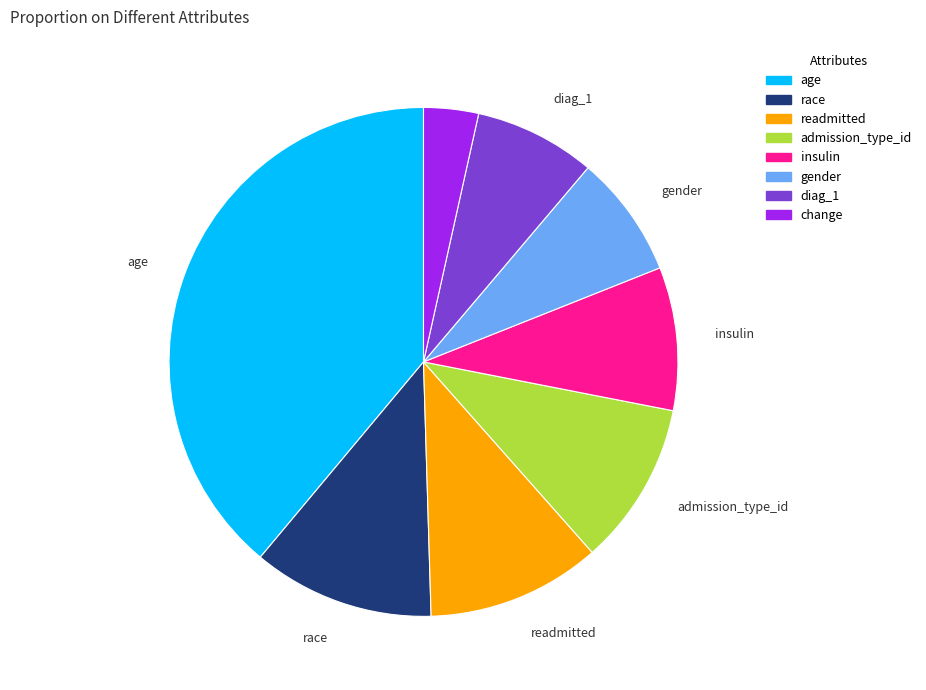

Does readmitted account for over 50% of the chart?

No